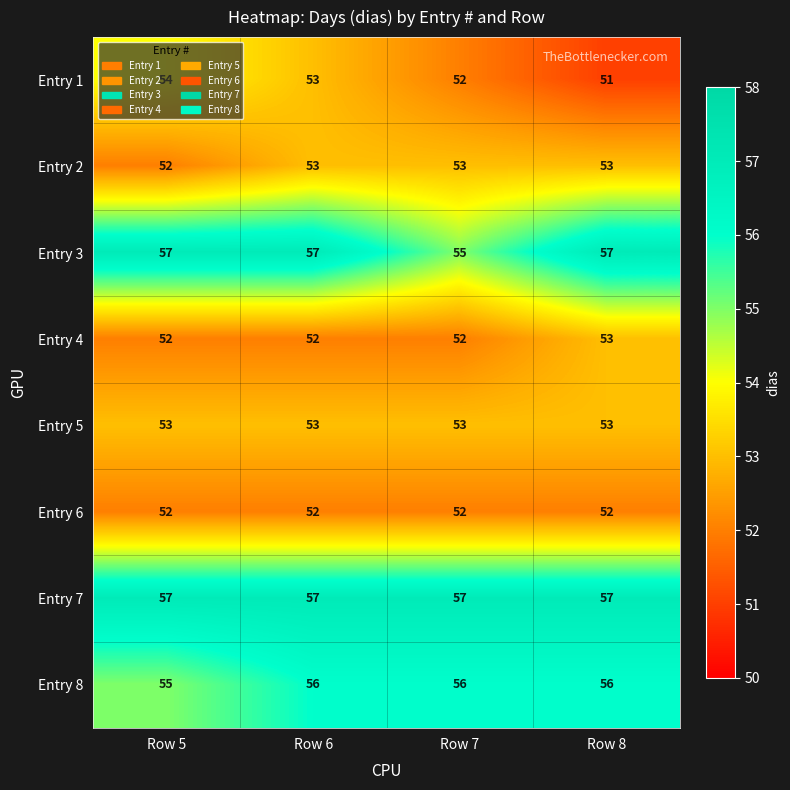

Read the Entry 1 value at Row 5.

54